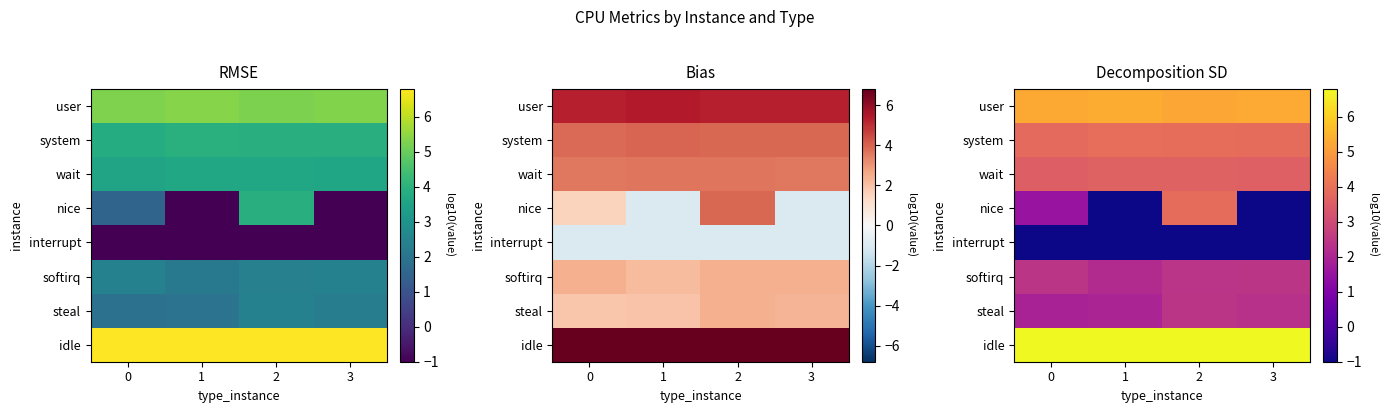

What is the difference between the wait values at 2 and 3?

0.1